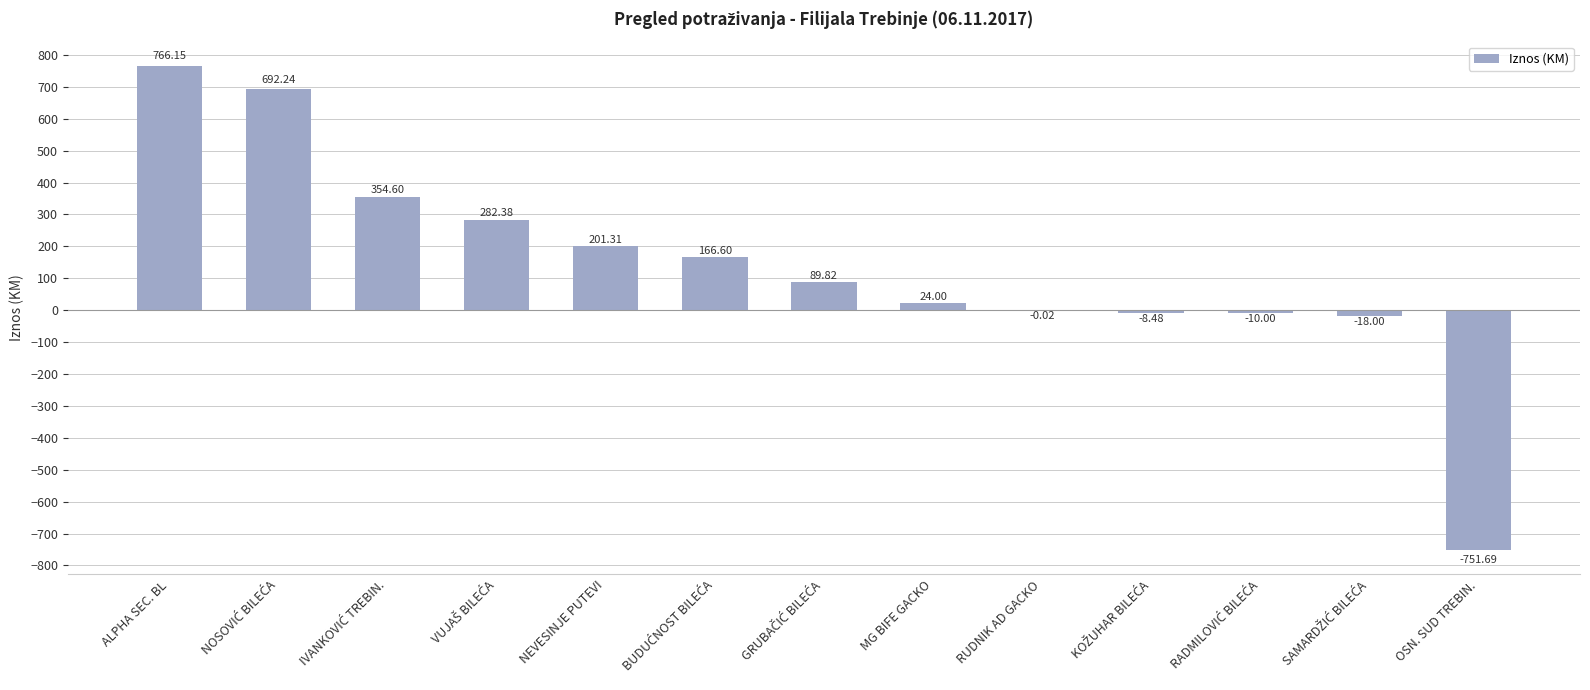

What is the sum of all values?

1788.9